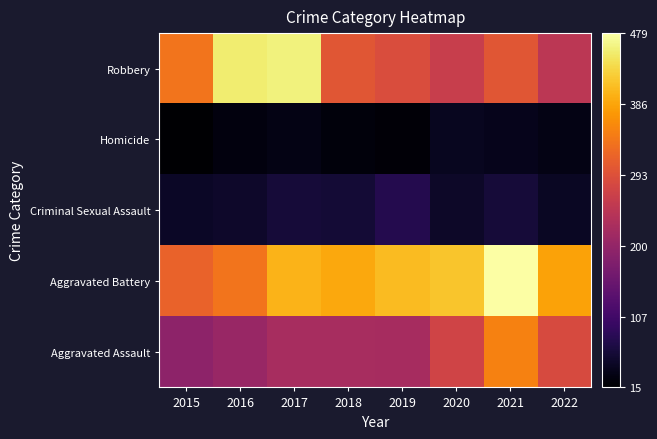

Which label corresponds to the smallest value in the chart?

2015